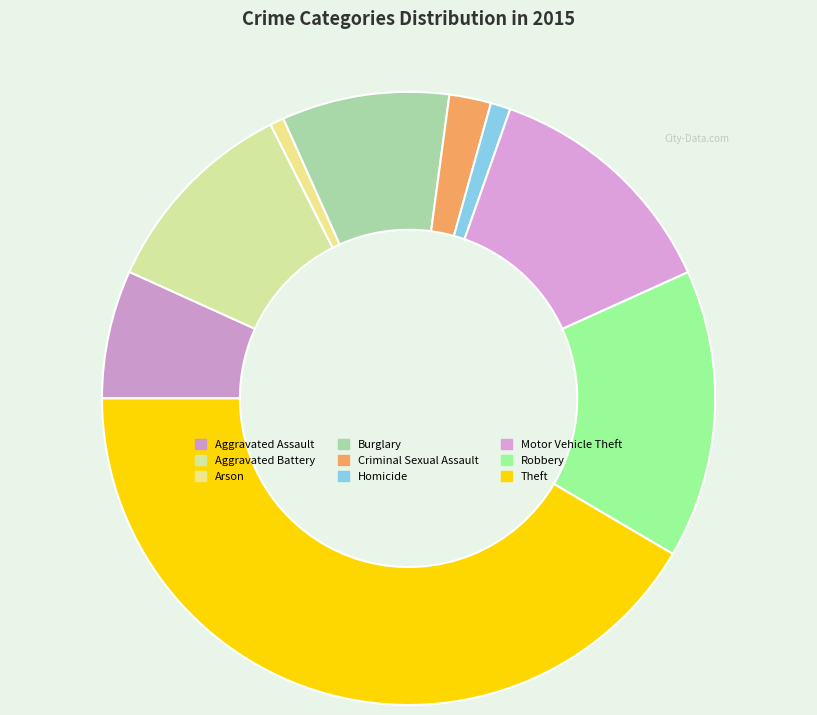

Count the number of slices in the pie.

9